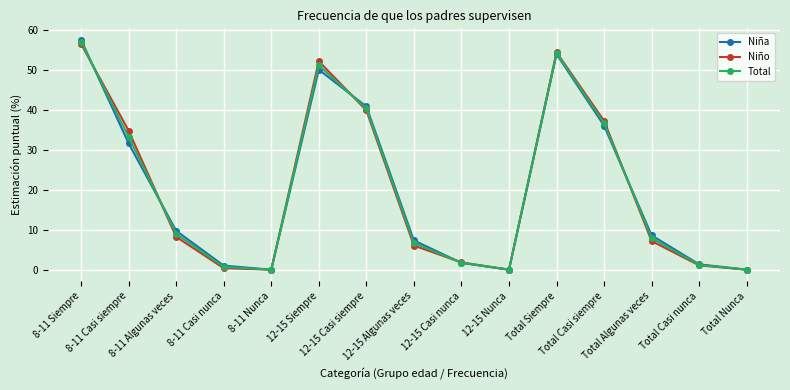

List the series in order of their overall mean, lowest first.

Niña, Niño, Total